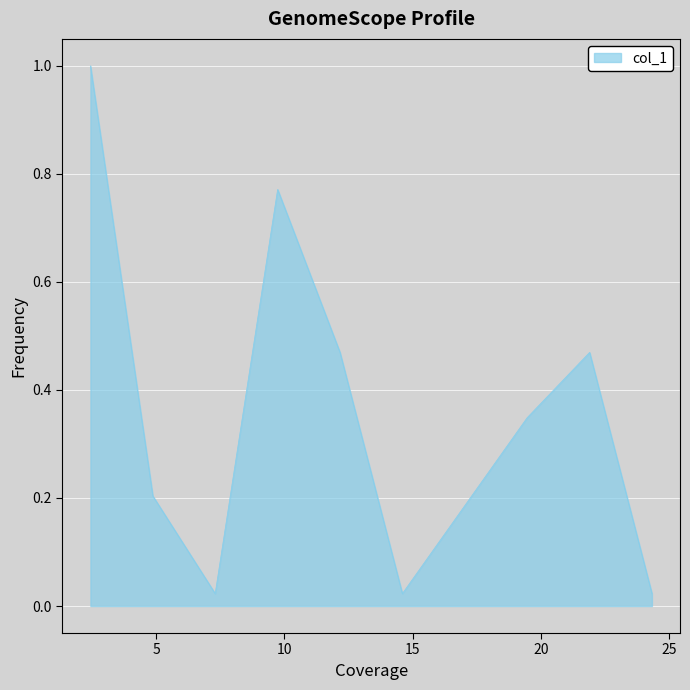

How many lines are shown in the chart?

1